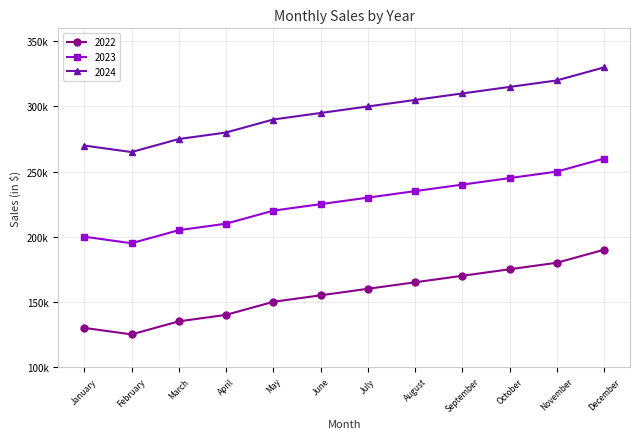

What is the value of the 2023 point at the 3rd from the left?

205000